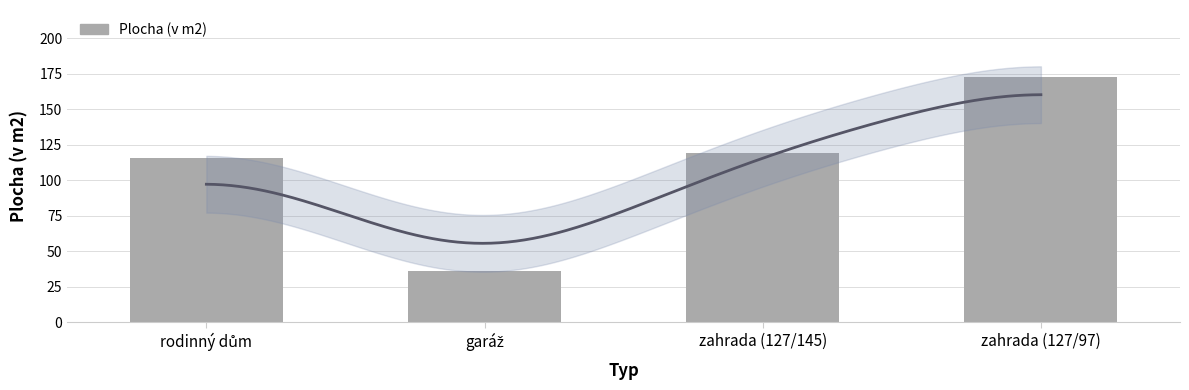

Rank the categories by value from lowest to highest.

garáž, rodinný dům, zahrada (127/145), zahrada (127/97)